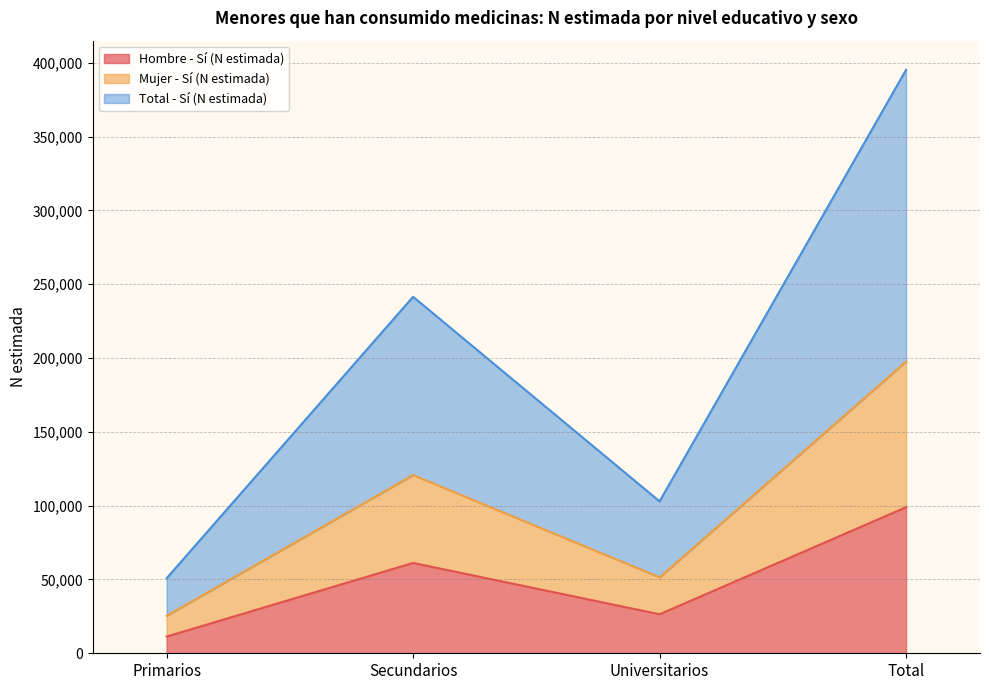

What is the highest value of the Hombre - Sí (N estimada) series?

98947